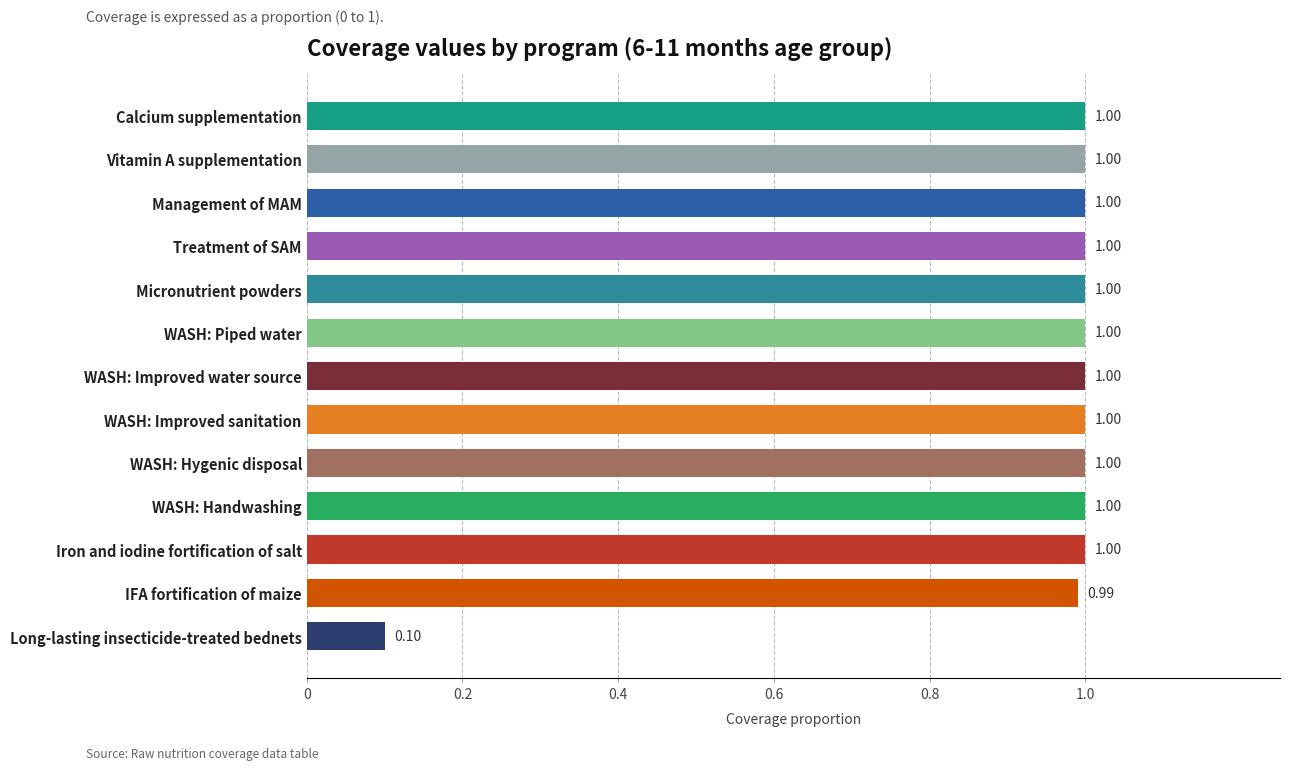

Does the chart contain stacked bars?

No